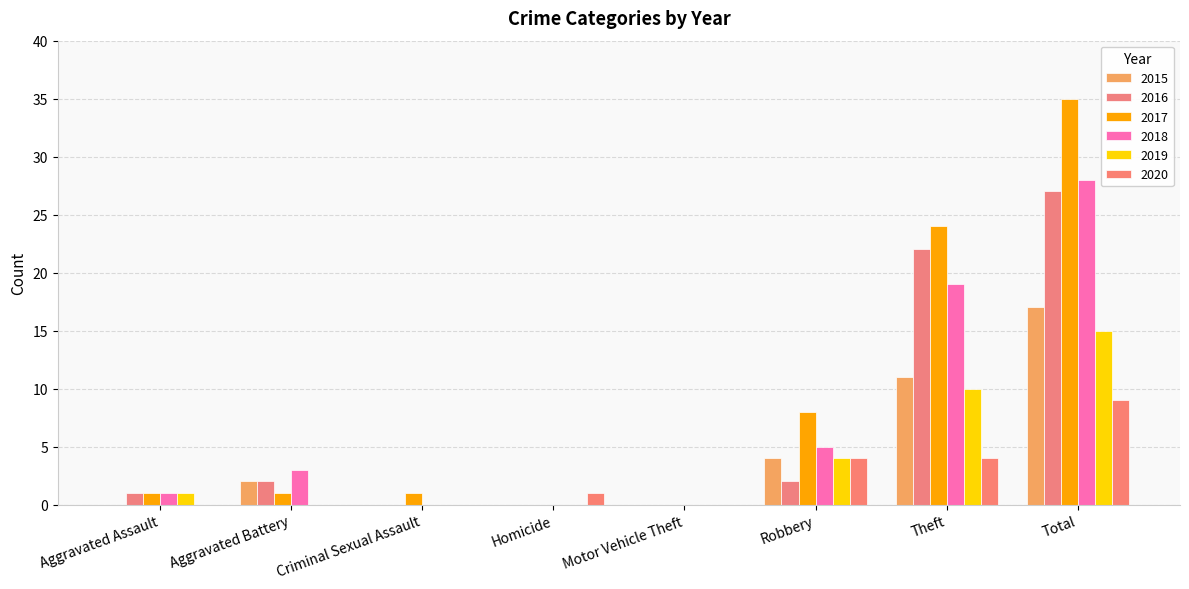

What position from the left is Robbery?

6